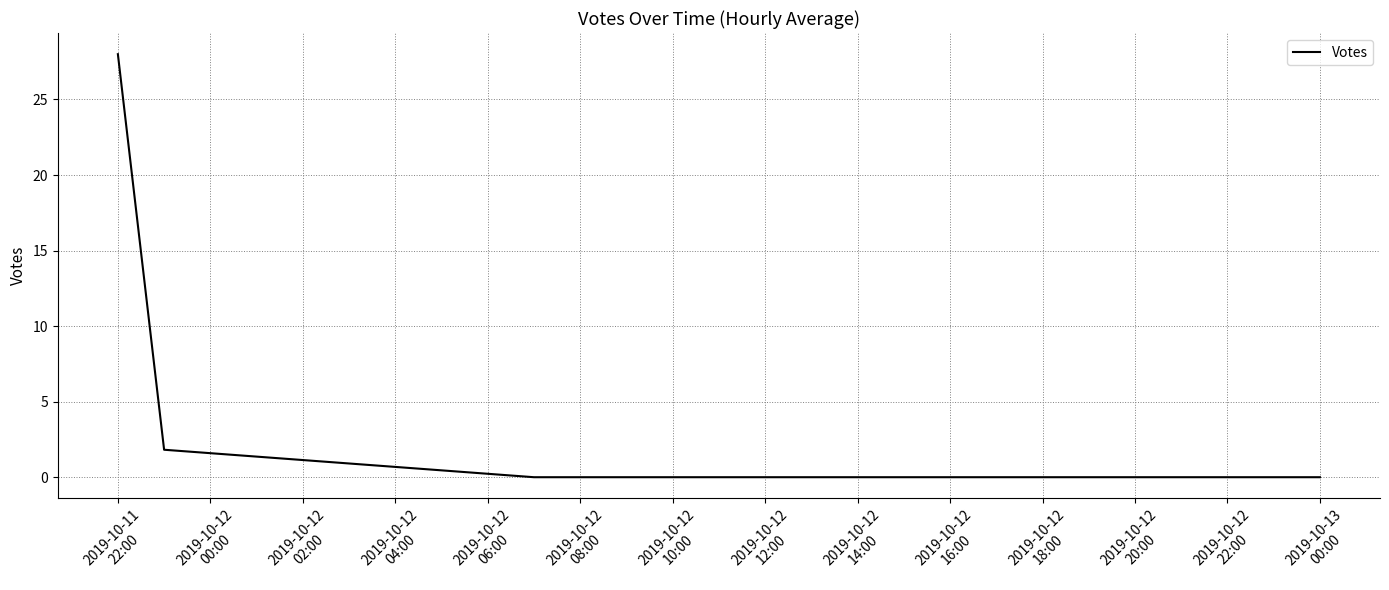

What is the average value?

3.7